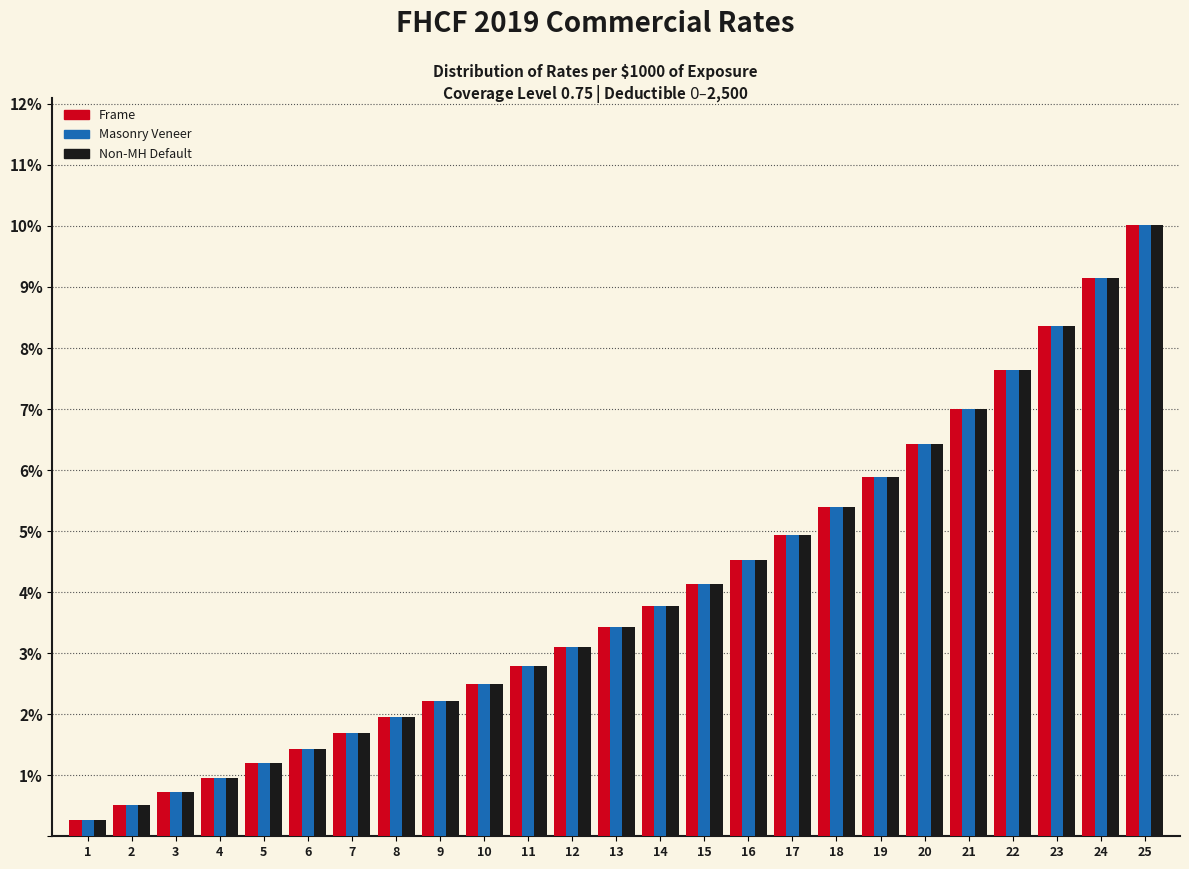

Is it true that Masonry Veneer equals 5.4 at 18?

True